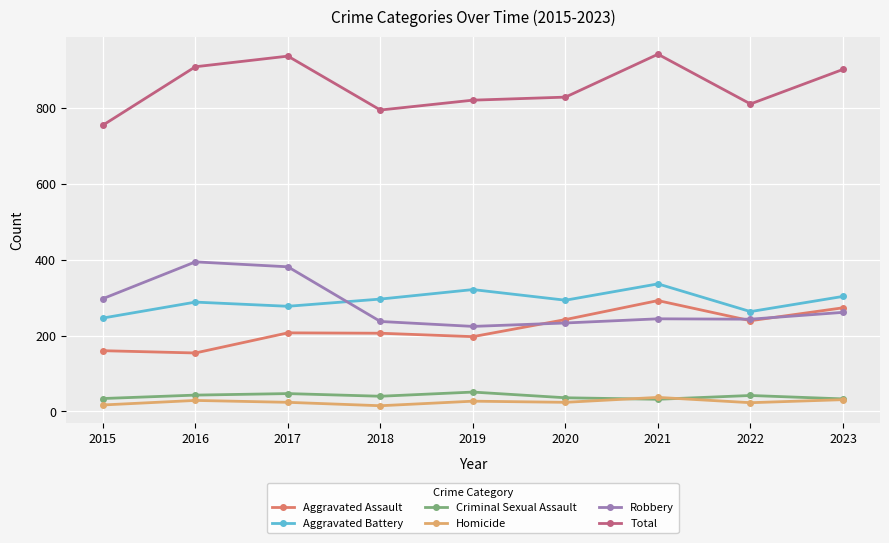

At how many categories does at least one series exceed 735?

9